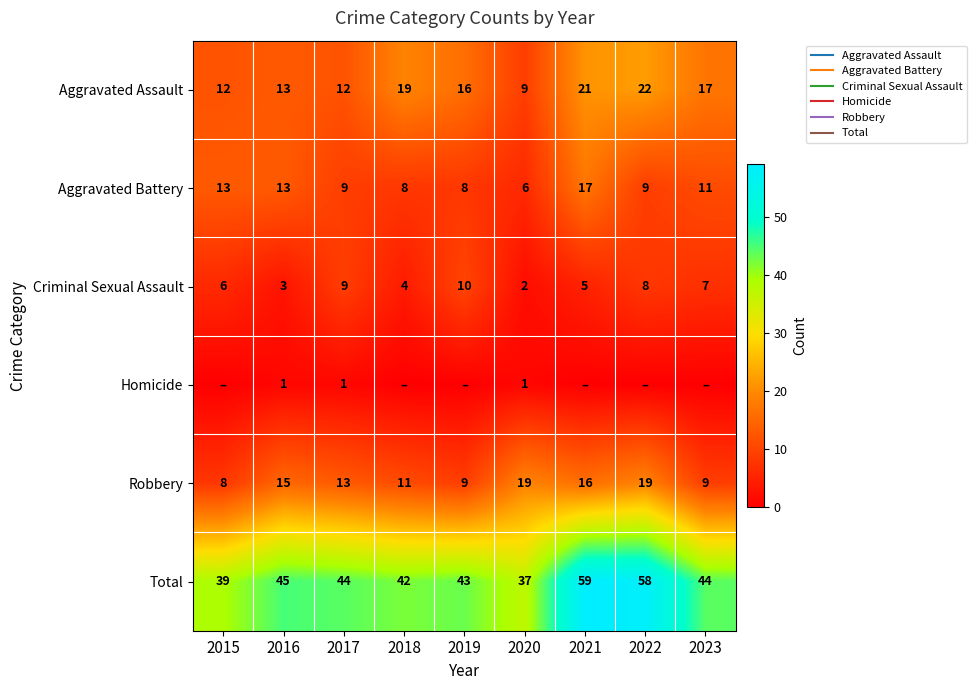

At which category does the chart reach its minimum across all series?

2015